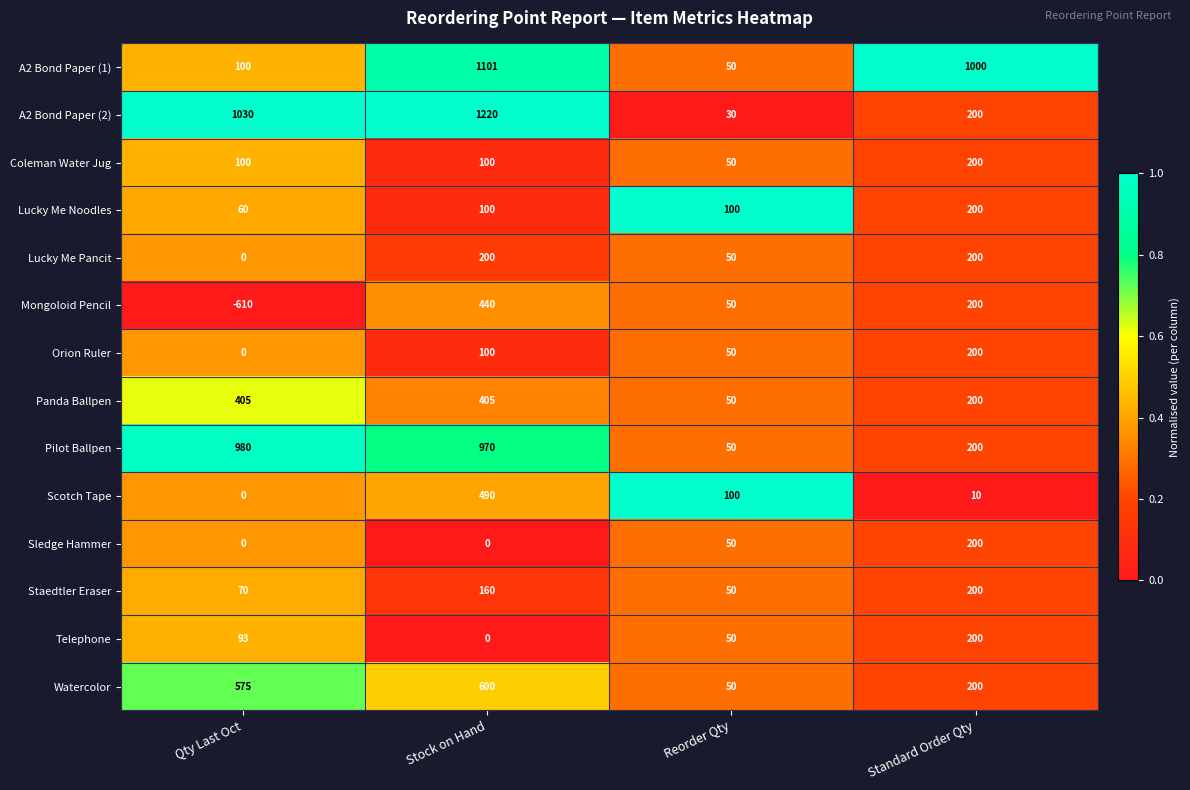

List the labels in order of Pilot Ballpen value, largest first.

Qty Last Oct, Stock on Hand, Standard Order Qty, Reorder Qty